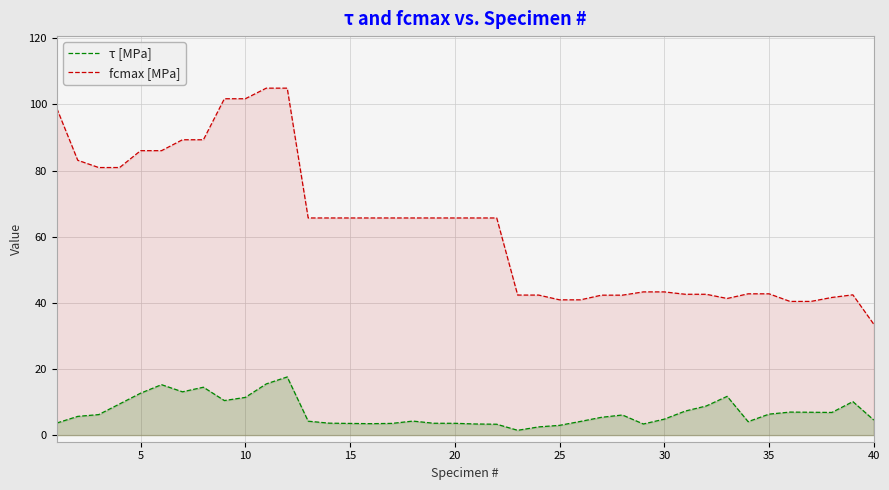

Is it true that τ [MPa] equals 12.7 at 5?

True